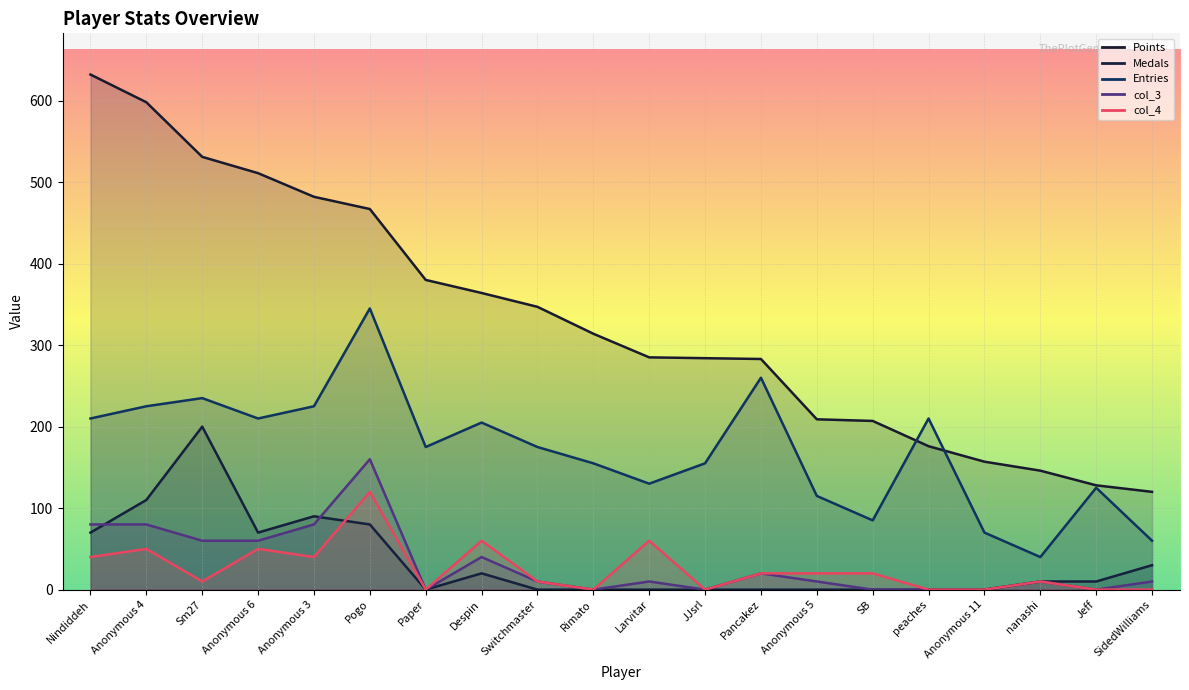

Reading right to left, extract all data points from this chart.

Points: SidedWilliams=120	Jeff=128	nanashi=146	Anonymous 11=157	peaches=176	SB=207	Anonymous 5=209	Pancakez=283	JJsrl=284	Larvitar=285	Rimato=314	Switchmaster=347	Despin=364	Paper=380	Pogo=467	Anonymous 3=482	Anonymous 6=511	Sm27=531	Anonymous 4=598	Nindiddeh=632
Medals: SidedWilliams=30	Jeff=10	nanashi=10	Anonymous 11=0	peaches=0	SB=0	Anonymous 5=0	Pancakez=0	JJsrl=0	Larvitar=0	Rimato=0	Switchmaster=0	Despin=20	Paper=0	Pogo=80	Anonymous 3=90	Anonymous 6=70	Sm27=200	Anonymous 4=110	Nindiddeh=70
Entries: SidedWilliams=60	Jeff=125	nanashi=40	Anonymous 11=70	peaches=210	SB=85	Anonymous 5=115	Pancakez=260	JJsrl=155	Larvitar=130	Rimato=155	Switchmaster=175	Despin=205	Paper=175	Pogo=345	Anonymous 3=225	Anonymous 6=210	Sm27=235	Anonymous 4=225	Nindiddeh=210
col_3: SidedWilliams=10	Jeff=0	nanashi=10	Anonymous 11=0	peaches=0	SB=0	Anonymous 5=10	Pancakez=20	JJsrl=0	Larvitar=10	Rimato=0	Switchmaster=10	Despin=40	Paper=0	Pogo=160	Anonymous 3=80	Anonymous 6=60	Sm27=60	Anonymous 4=80	Nindiddeh=80
col_4: SidedWilliams=0	Jeff=0	nanashi=10	Anonymous 11=0	peaches=0	SB=20	Anonymous 5=20	Pancakez=20	JJsrl=0	Larvitar=60	Rimato=0	Switchmaster=10	Despin=60	Paper=0	Pogo=120	Anonymous 3=40	Anonymous 6=50	Sm27=10	Anonymous 4=50	Nindiddeh=40